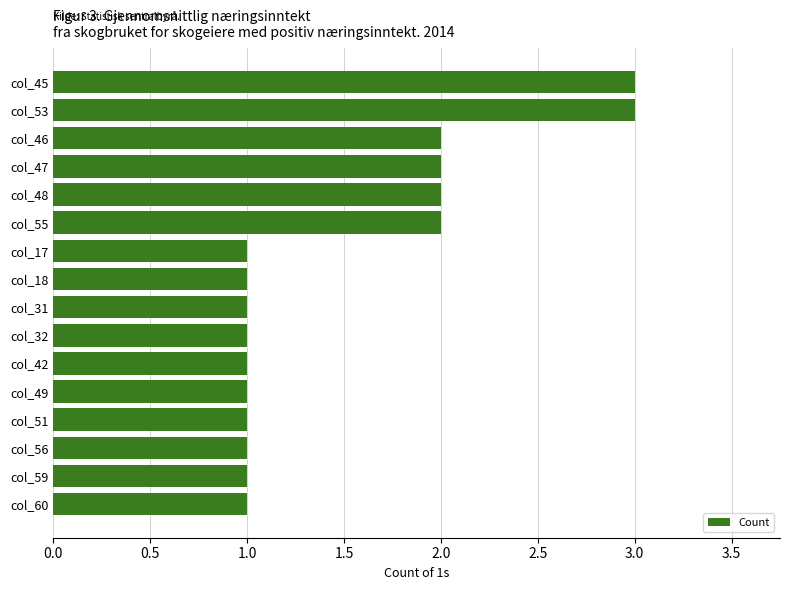

What is the difference between the maximum and second lowest values?

2